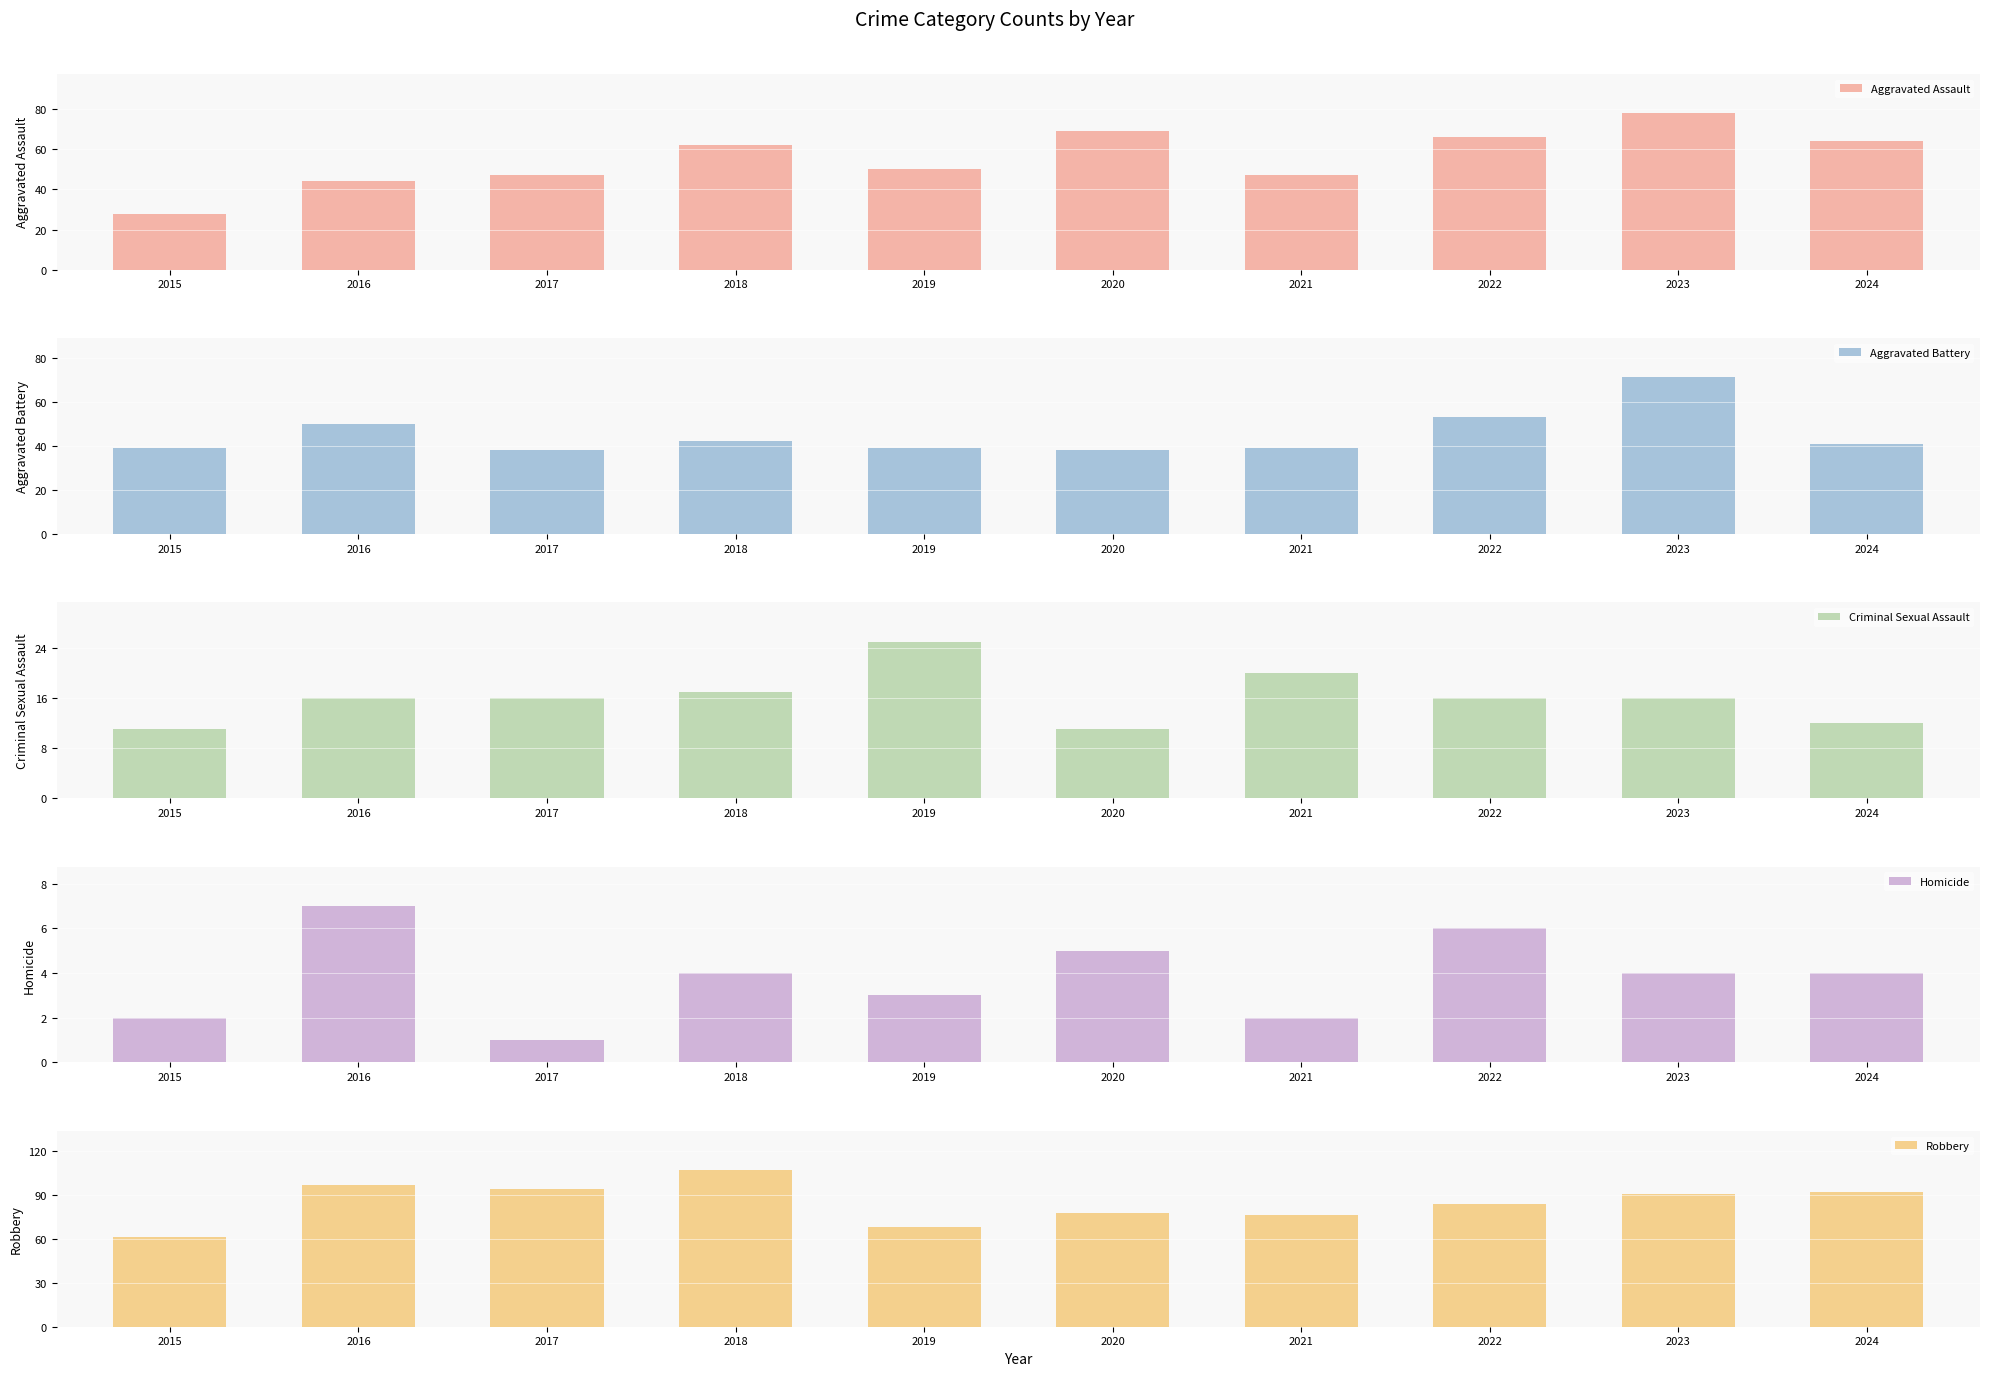

What is the difference between the highest and lowest values at 2018?

103